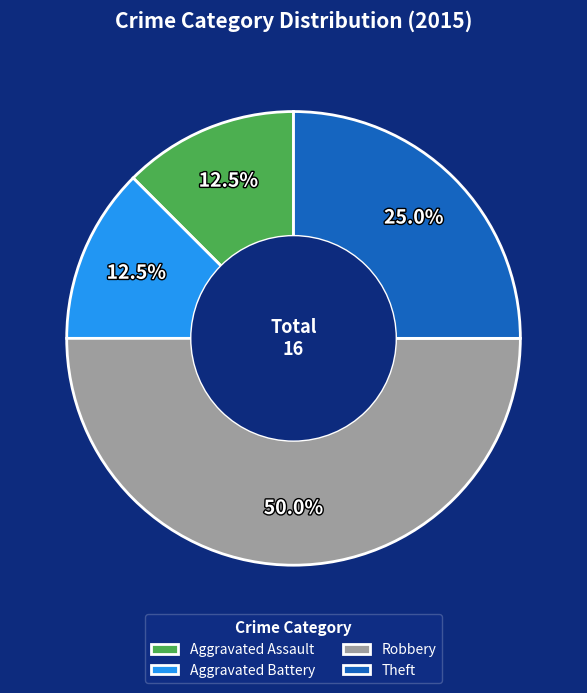

Is Aggravated Assault the majority of the pie?

No